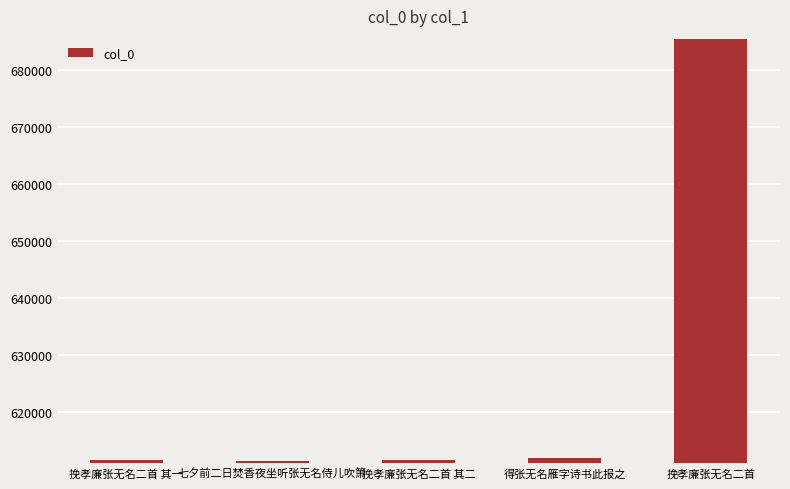

What is the difference between the maximum and minimum values?

74040